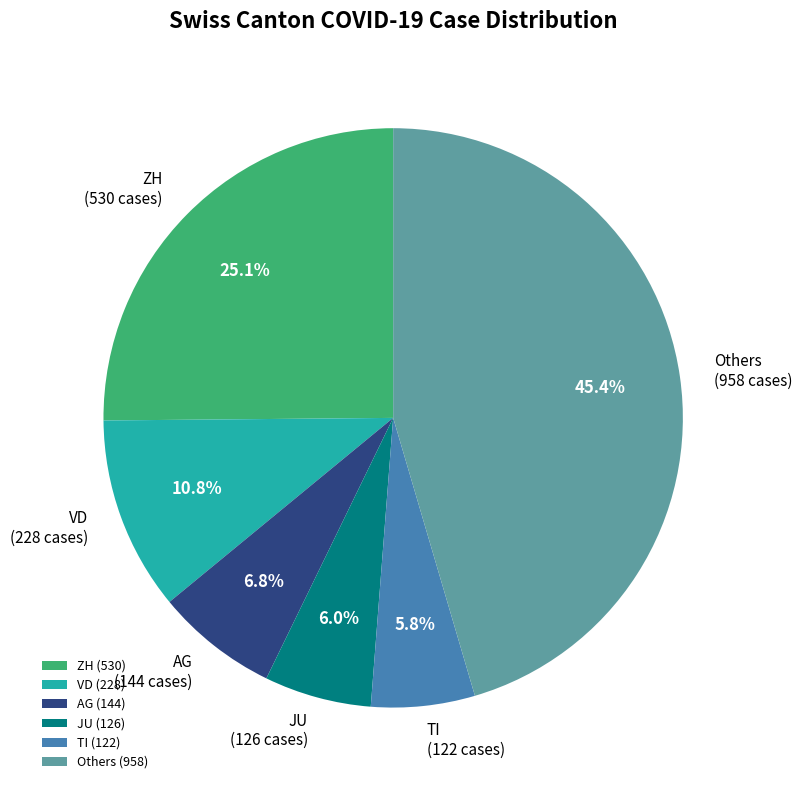

How much of the chart is everything except Others (958)?

54.6%